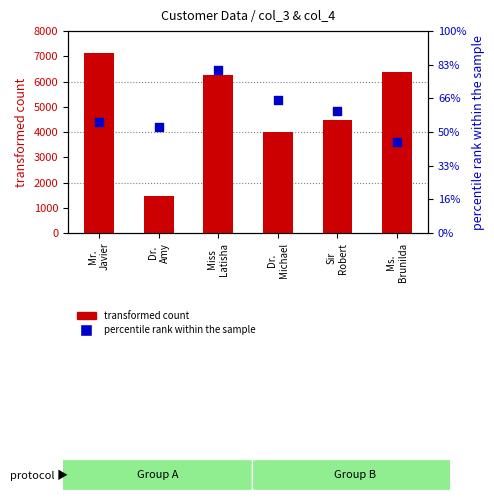

At how many categories does at least one series exceed 46936?

1